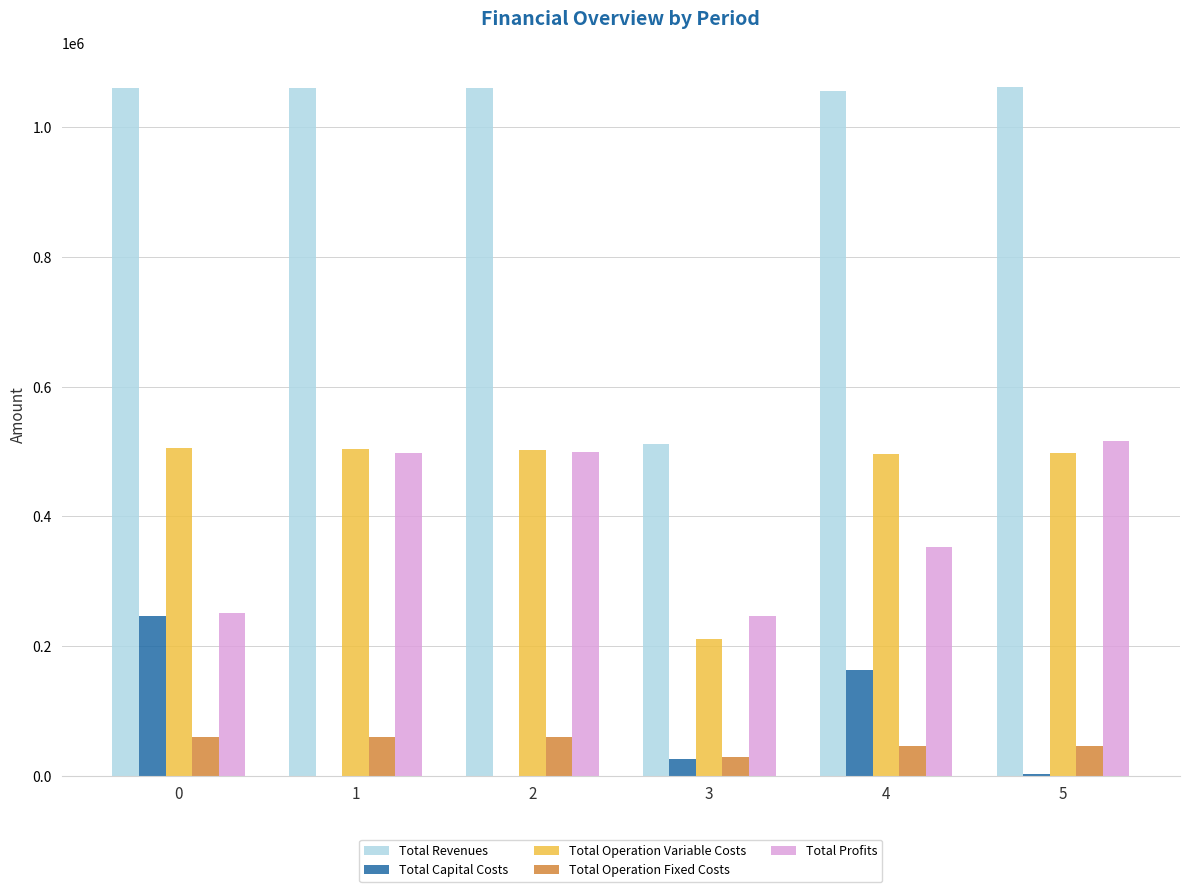

What is the sum of all Total Revenues values?

5814038.1